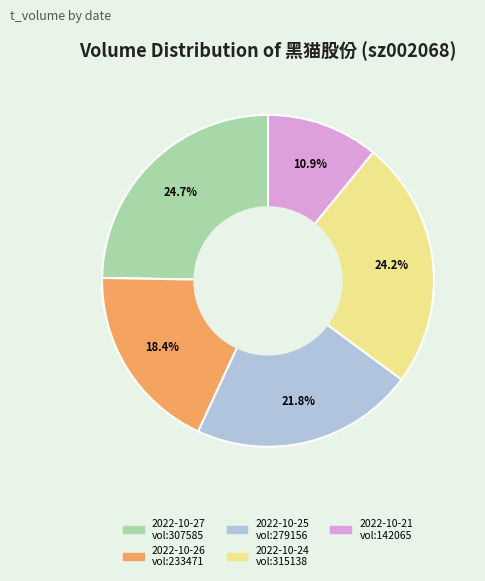

Is there a majority slice in this chart?

No